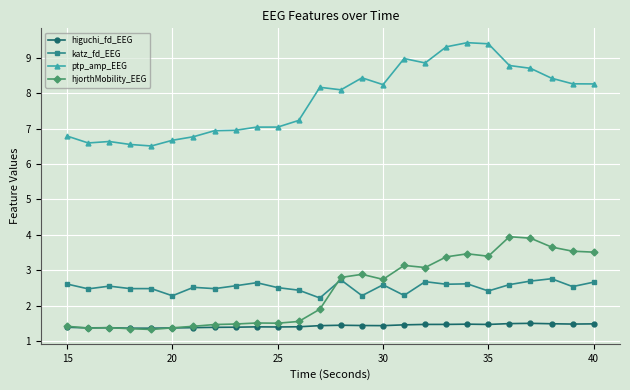

Which series has the largest total across all categories?

ptp_amp_EEG